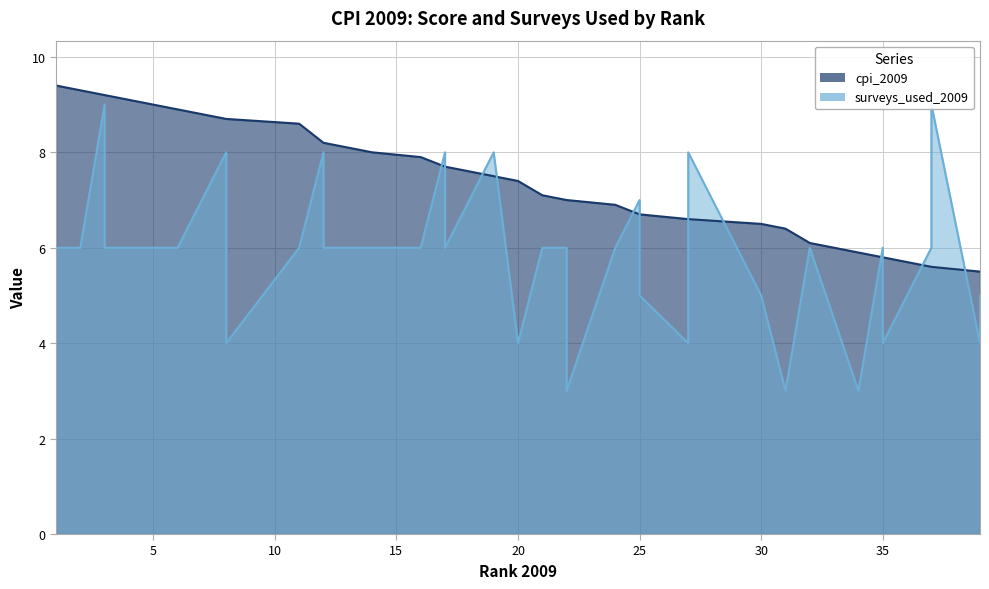

Reading left to right, list all the values displayed in this chart.

cpi_2009: 1=9.4	2=9.3	3=9.2	3=9.2	5=9.0	6=8.9	6=8.9	8=8.7	8=8.7	8=8.7	11=8.6	12=8.2	12=8.2	14=8.0	14=8.0	16=7.9	17=7.7	17=7.7	19=7.5	20=7.4	21=7.1	22=7.0	22=7.0	24=6.9	25=6.7	25=6.7	27=6.6	27=6.6	27=6.6	30=6.5	31=6.4	32=6.1	32=6.1	34=5.9	35=5.8	35=5.8	37=5.6	37=5.6	39=5.5	39=5.5
surveys_used_2009: 1=6.0	2=6.0	3=9.0	3=6.0	5=6.0	6=6.0	6=6.0	8=8.0	8=6.0	8=4.0	11=6.0	12=8.0	12=6.0	14=6.0	14=6.0	16=6.0	17=8.0	17=6.0	19=8.0	20=4.0	21=6.0	22=6.0	22=3.0	24=6.0	25=7.0	25=5.0	27=4.0	27=8.0	27=8.0	30=5.0	31=3.0	32=6.0	32=6.0	34=3.0	35=6.0	35=4.0	37=6.0	37=9.0	39=4.0	39=5.0